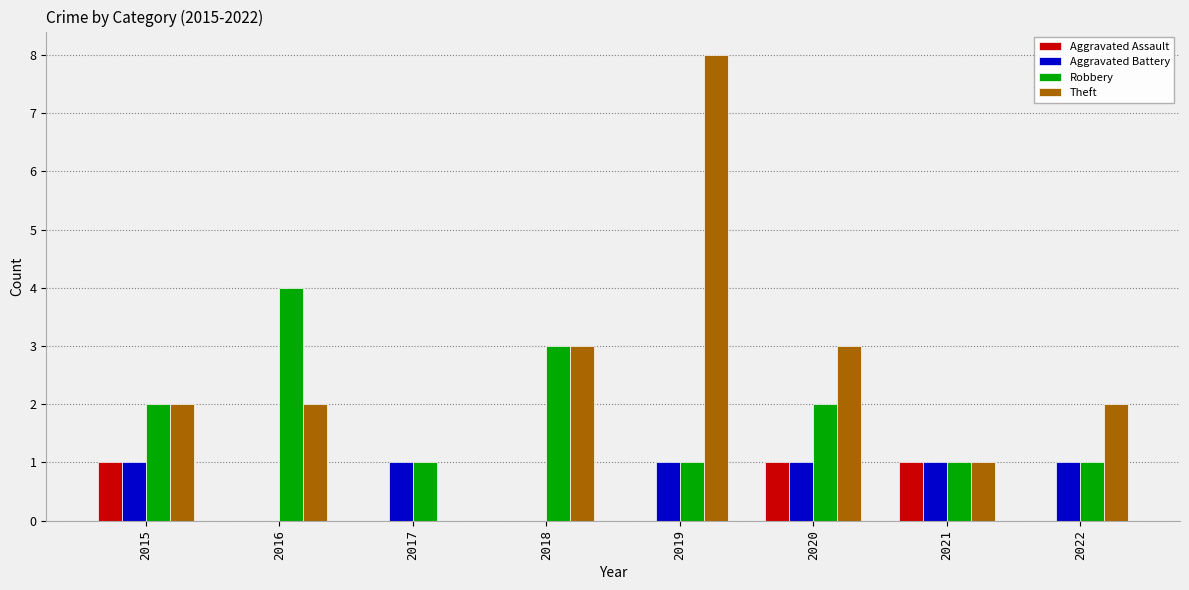

Read the Aggravated Battery value at 2021.

1